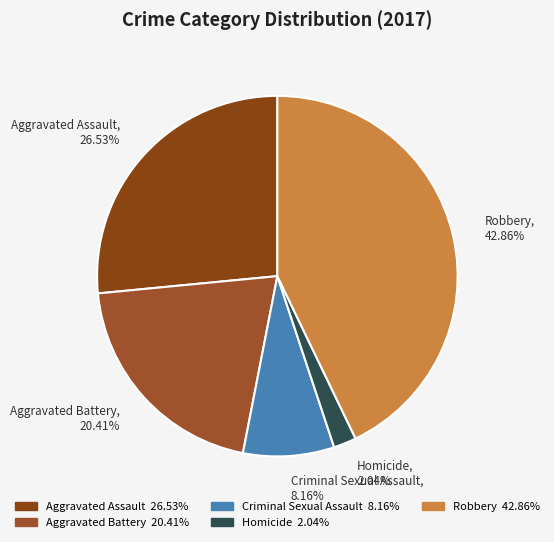

Combined, what portion of the pie is Homicide and Criminal Sexual Assault?

10.2%